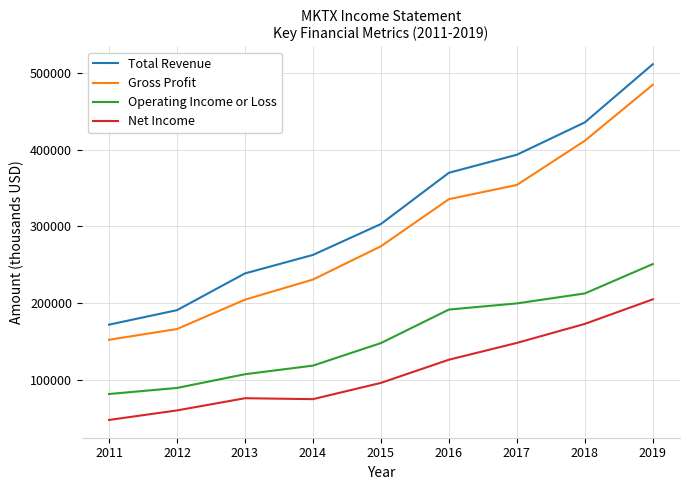

At which category is the sum across all series the highest?

2019